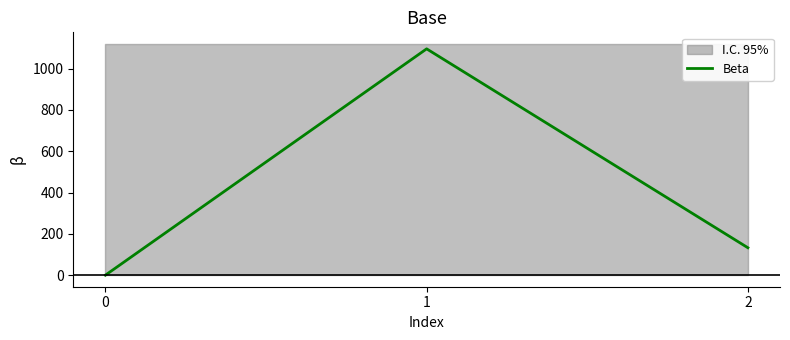

What is the difference between the values at 2 and 0?

132.8